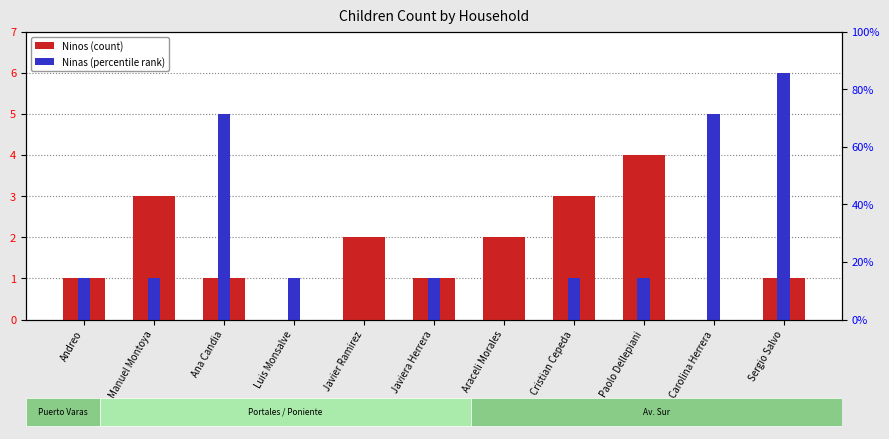

What is the difference between the Ninas values at Javier Ramirez and Cristian Cepeda?

1